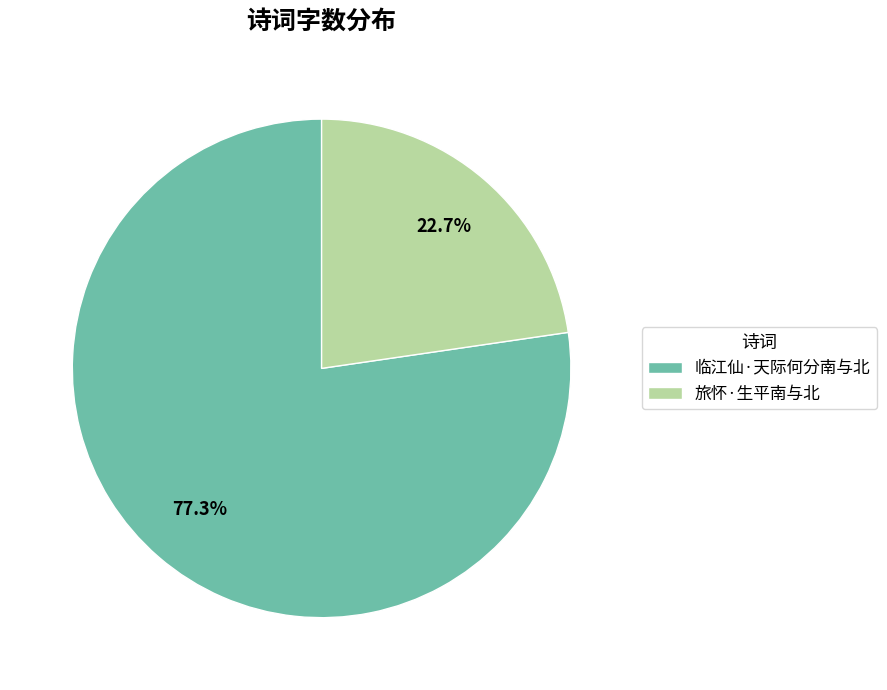

To the nearest percent, what is the combined percentage of 旅怀·生平南与北 and 临江仙·天际何分南与北?

100%